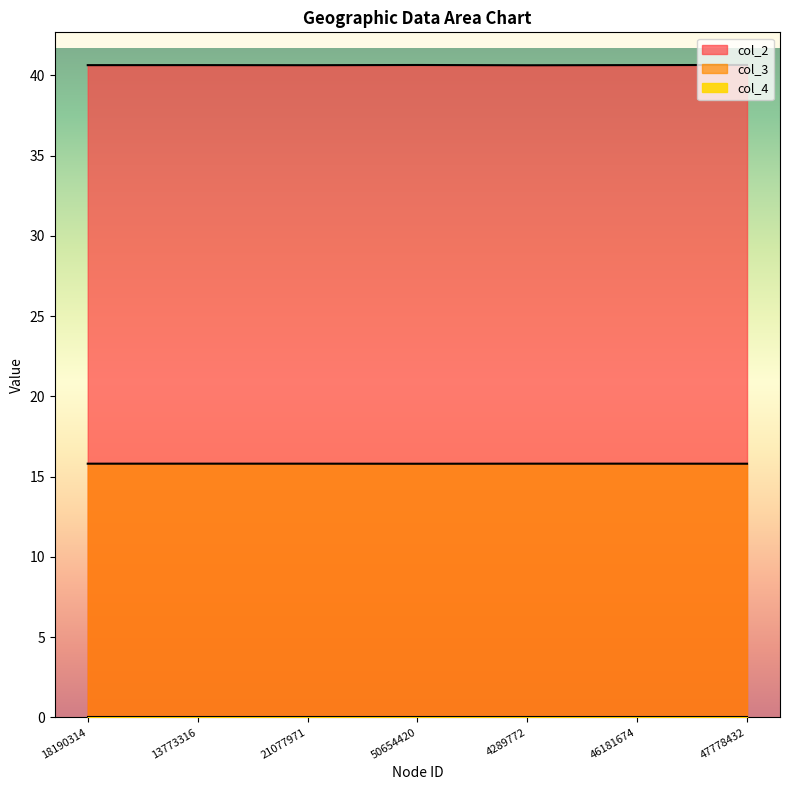

What is the maximum value shown in the chart?

40.6